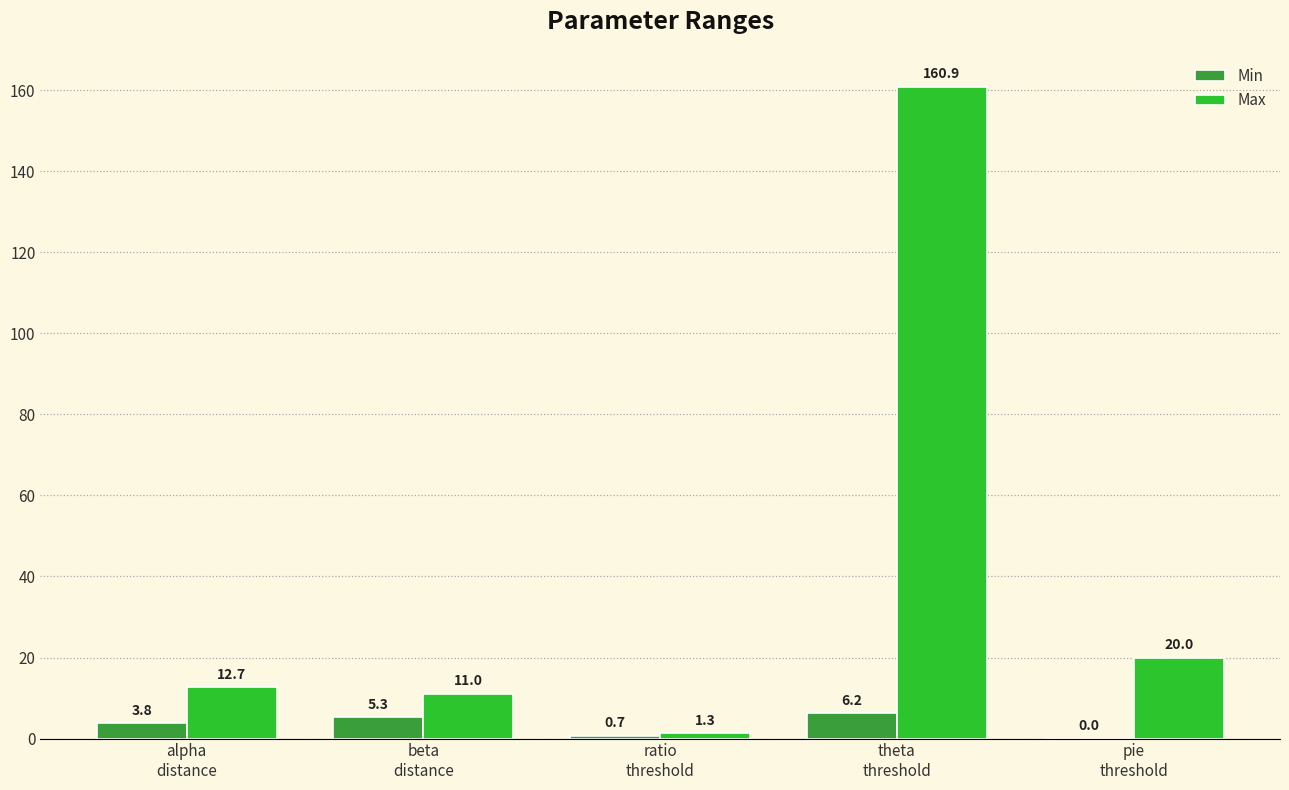

What is the sum of all Max values?

205.9